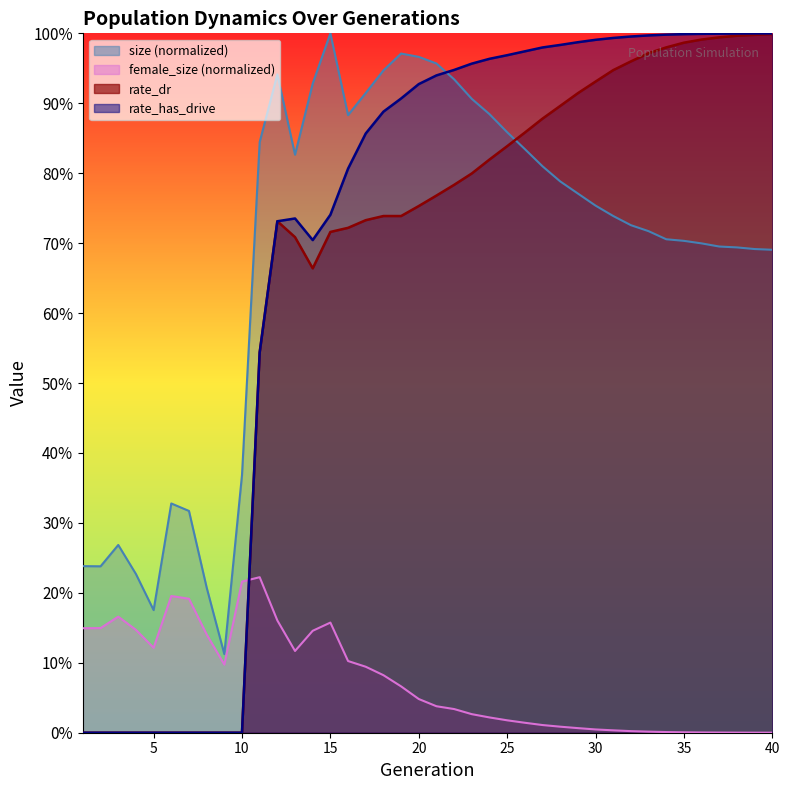

Between which two adjacent categories do rate_dr and size first intersect?

25 and 26